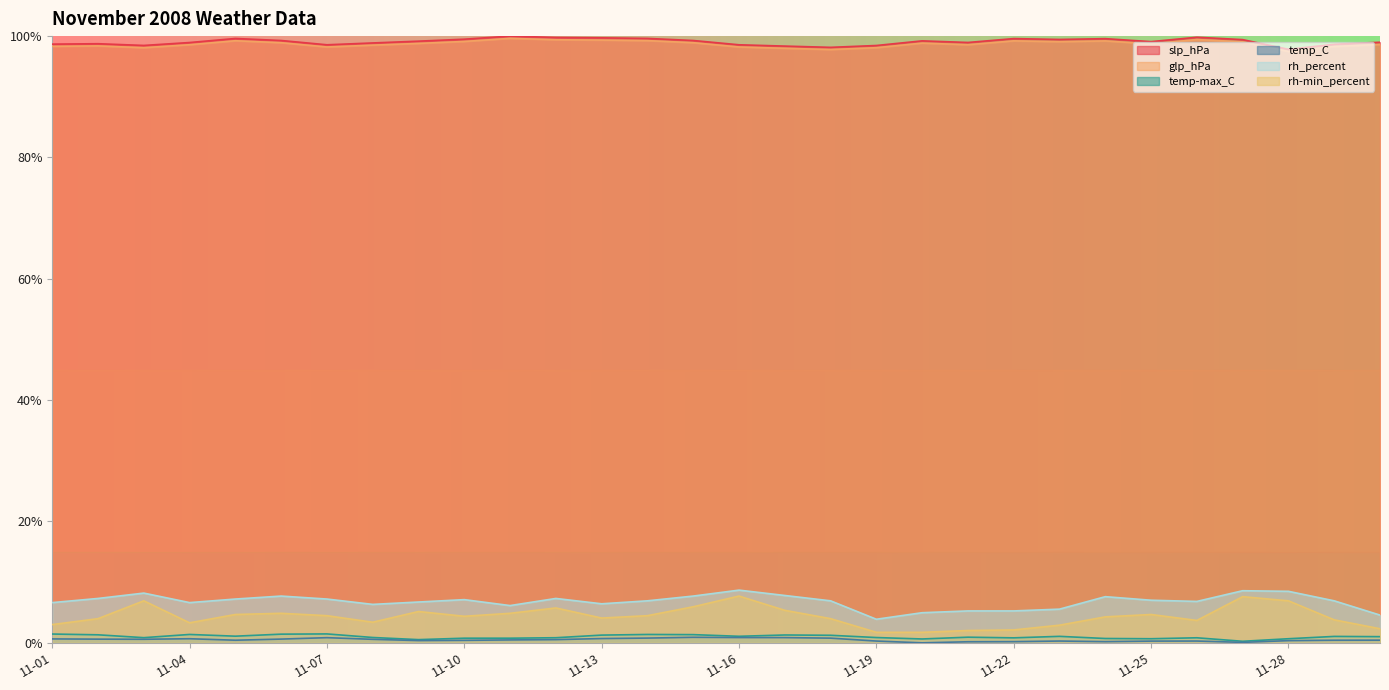

What is the approximate value of slp_hPa at 2008-11-15?

99.3